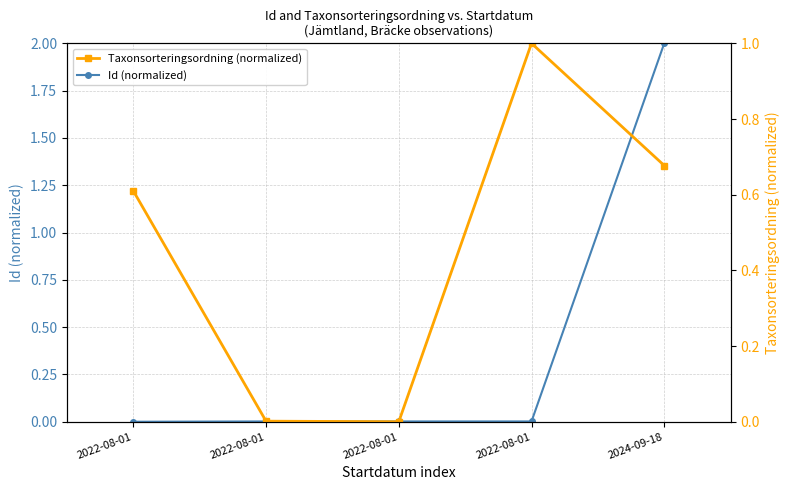

What is the label of the 4th point from the left?

2022-08-01